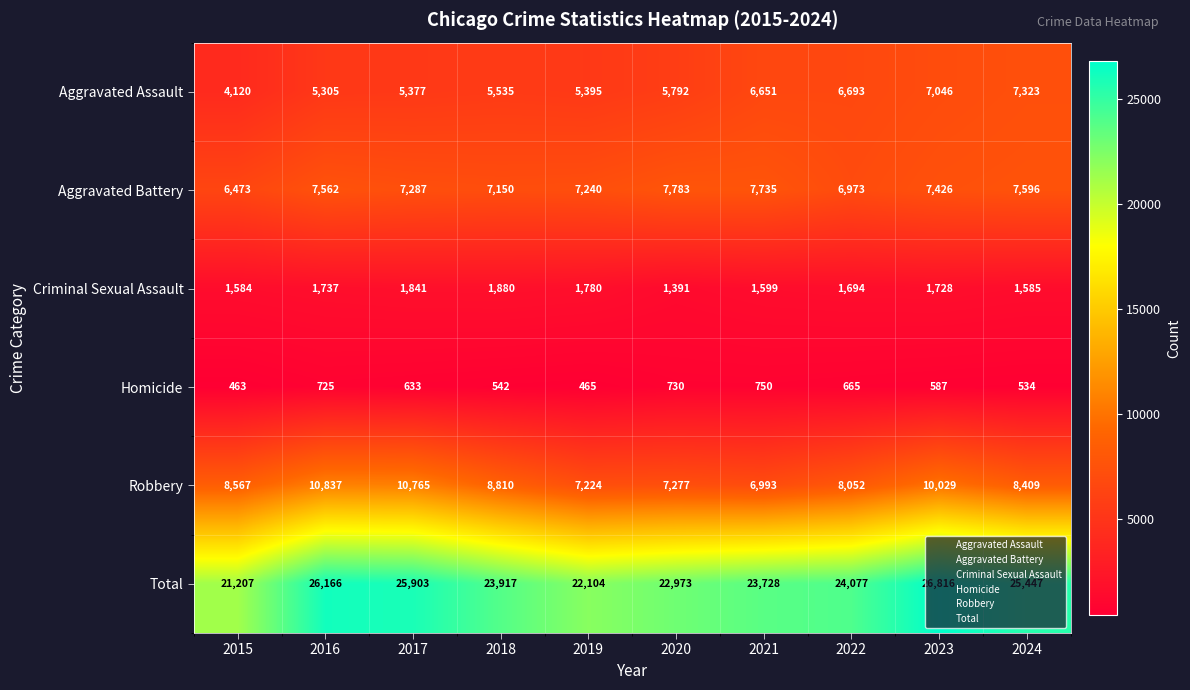

Between 2017 and 2020, which series saw the biggest shift?

Robbery